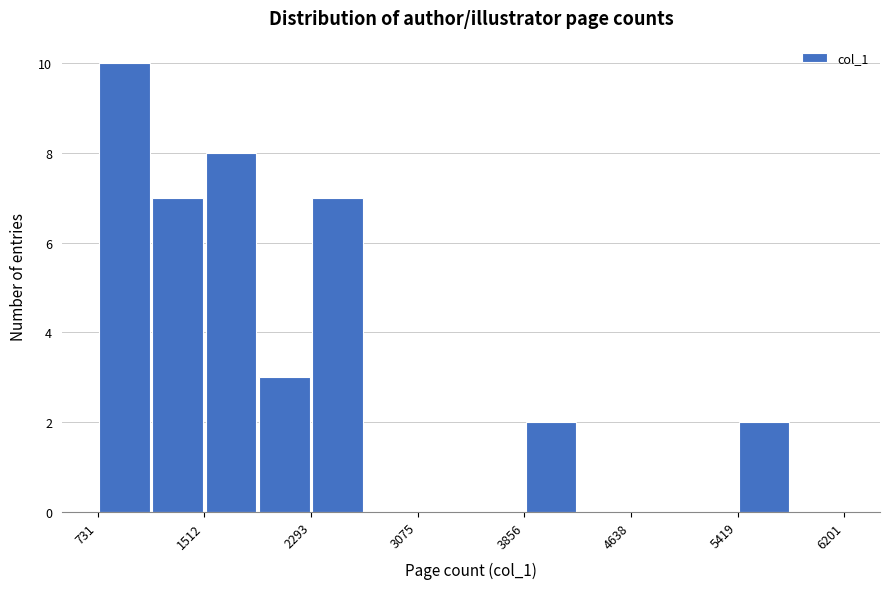

Read against the x-axis, roughly where is the centre of the tallest bar?

900